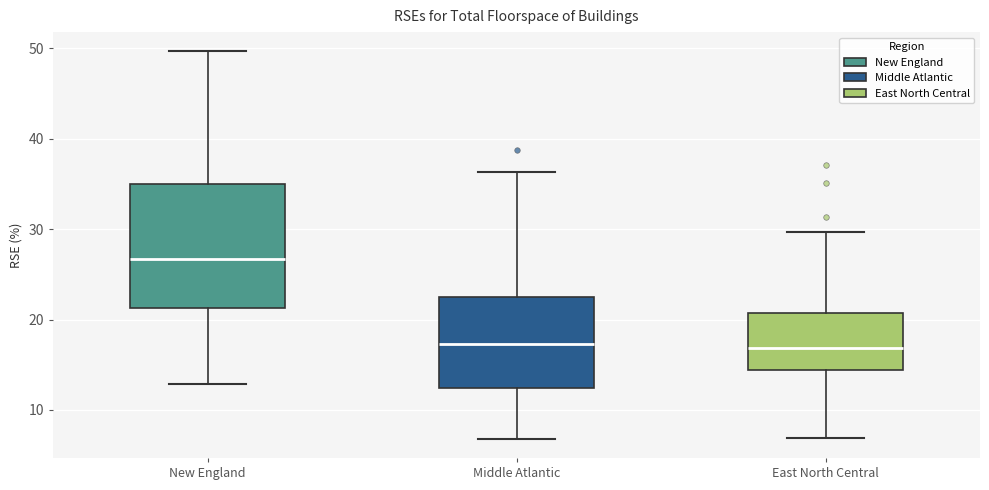

Comparing the boxes themselves (not the whiskers), which one is the tallest?

New England